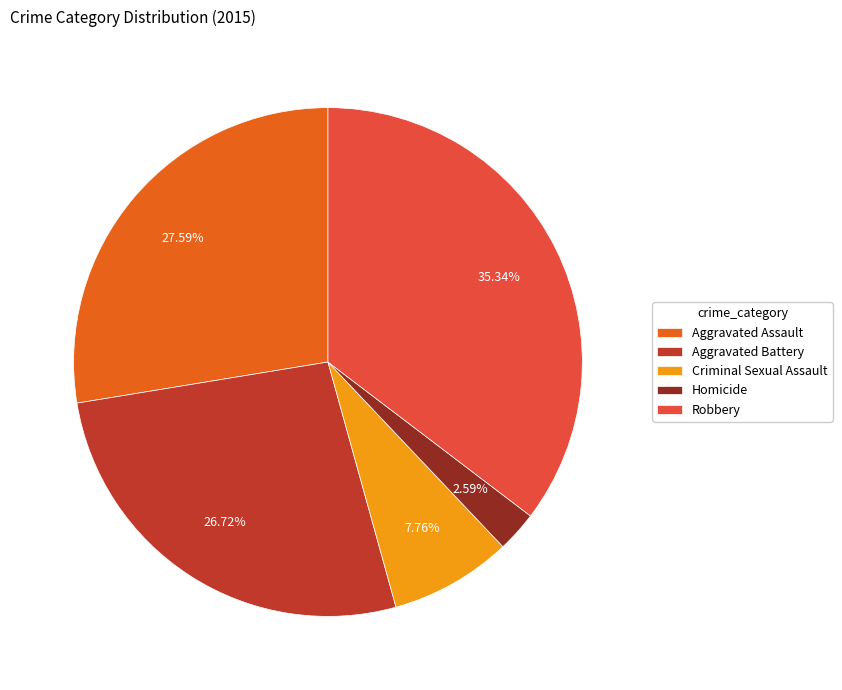

Is it true that Robbery is 41% of the pie?

False